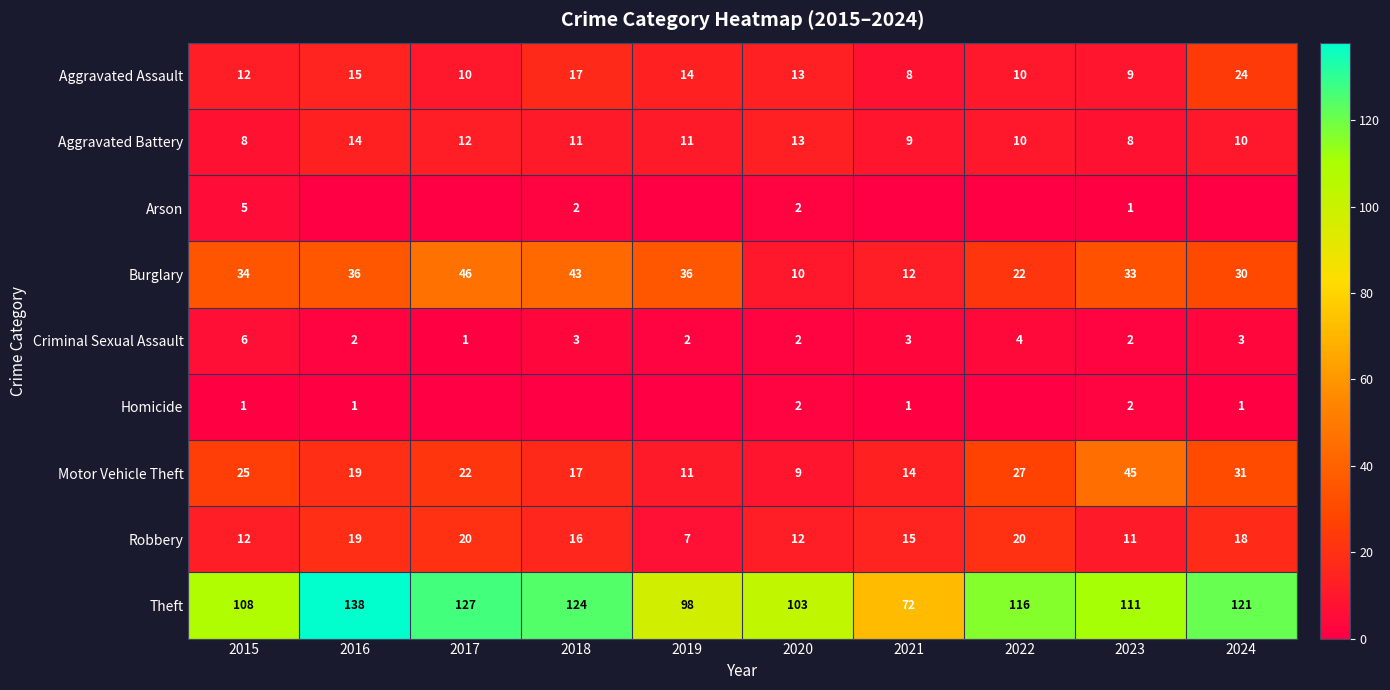

What is the lowest value of the Motor Vehicle Theft series?

9